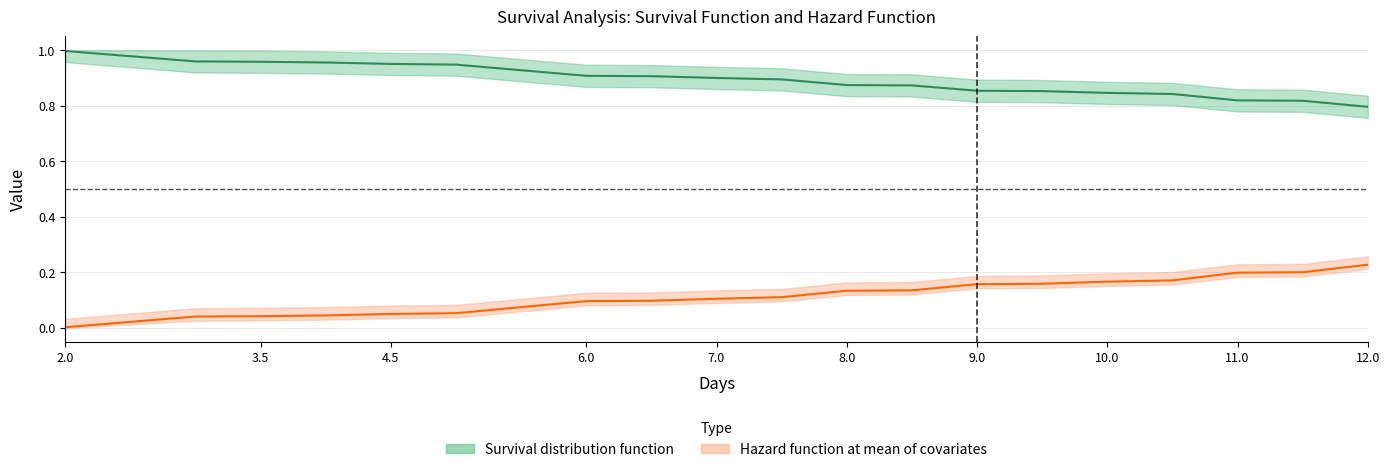

What are all the series names shown in the legend?

Survival distribution function, Hazard function at mean of covariates